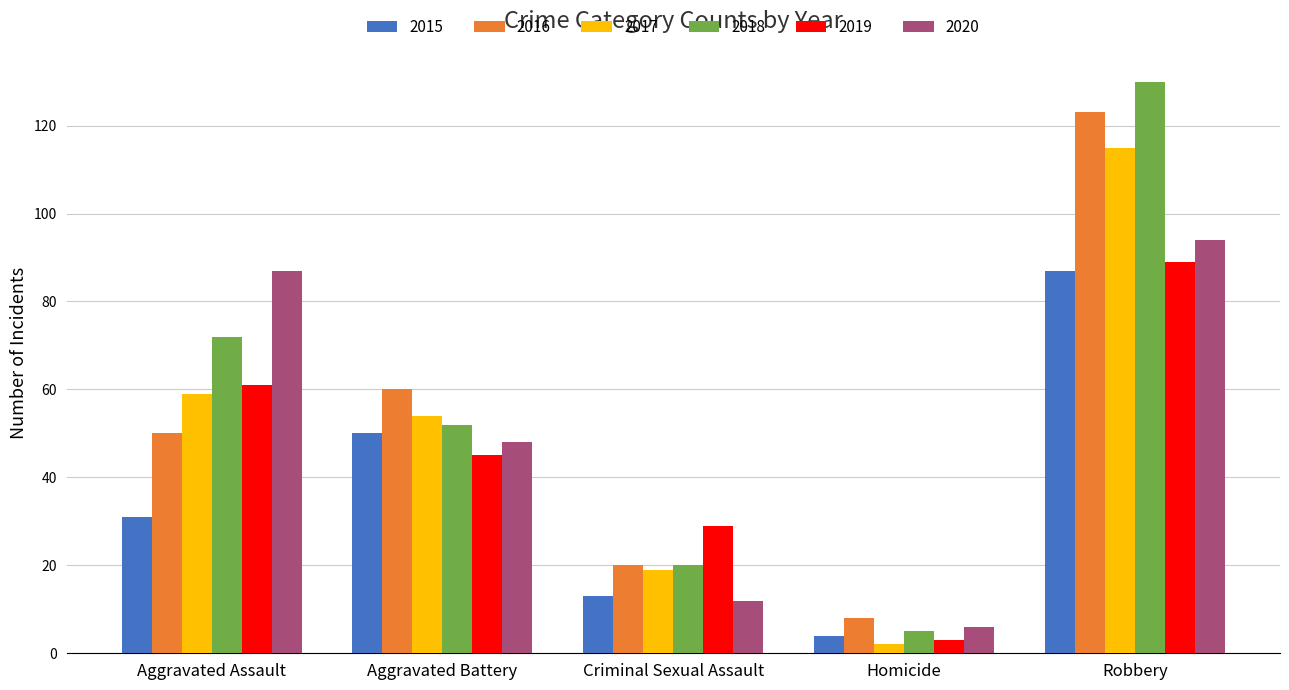

How many series are shown in this chart?

6